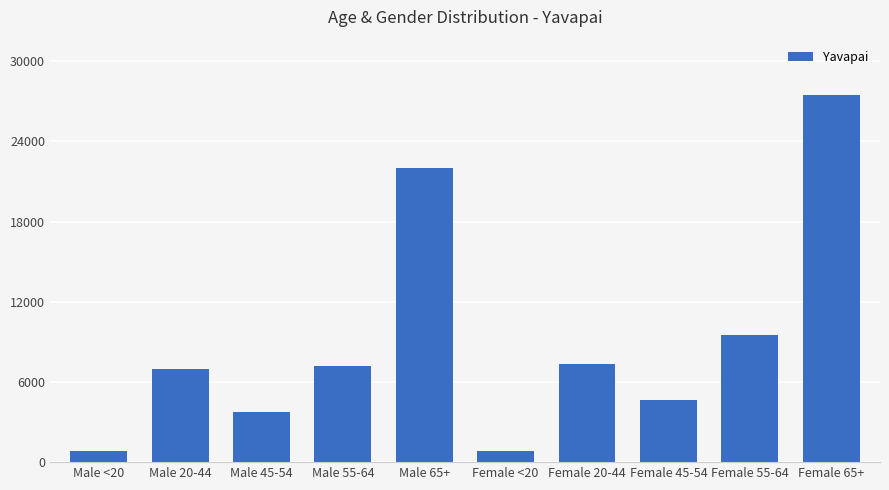

Does the chart contain any negative values?

No